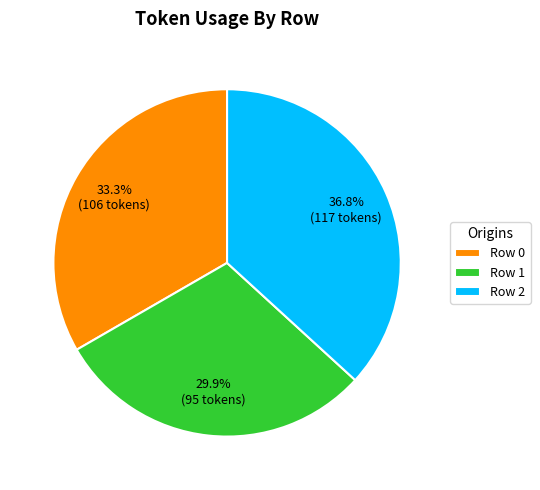

To the nearest percent, what is the average slice percentage?

33%